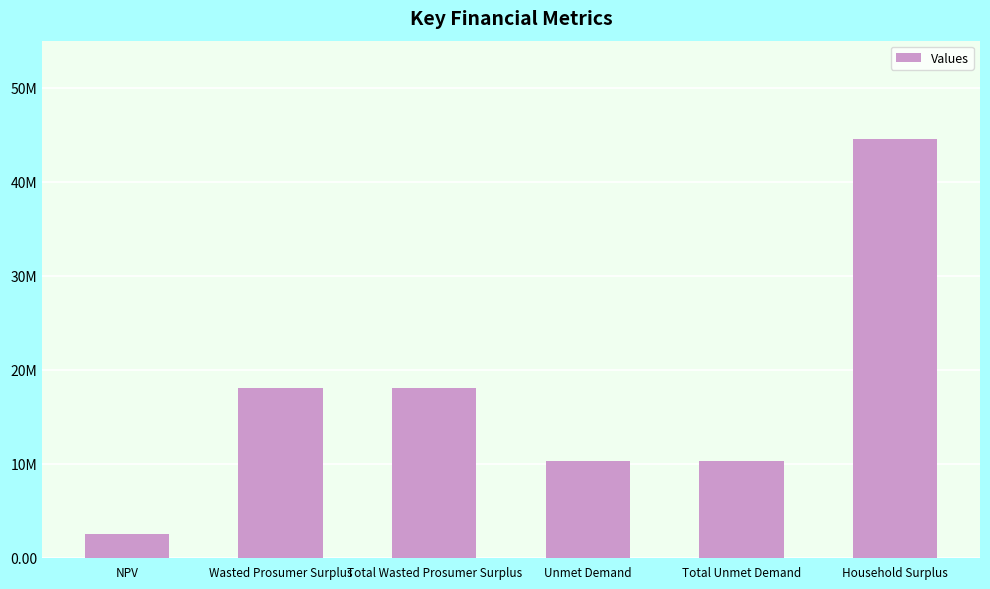

At which label does the data first exceed 18093321?

Wasted Prosumer Surplus